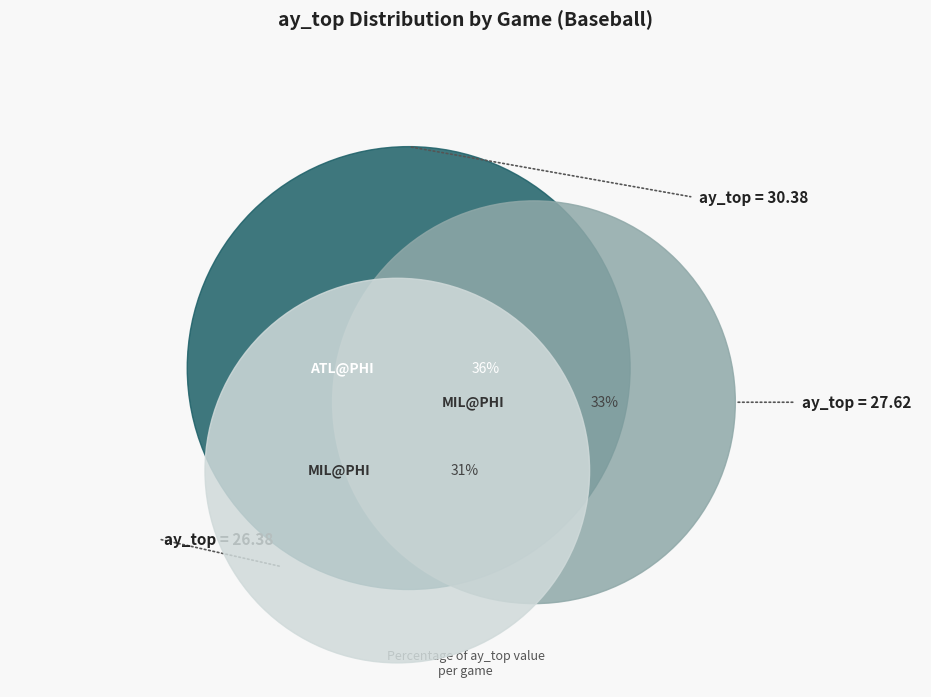

To the nearest percent, what is the average slice percentage?

33%